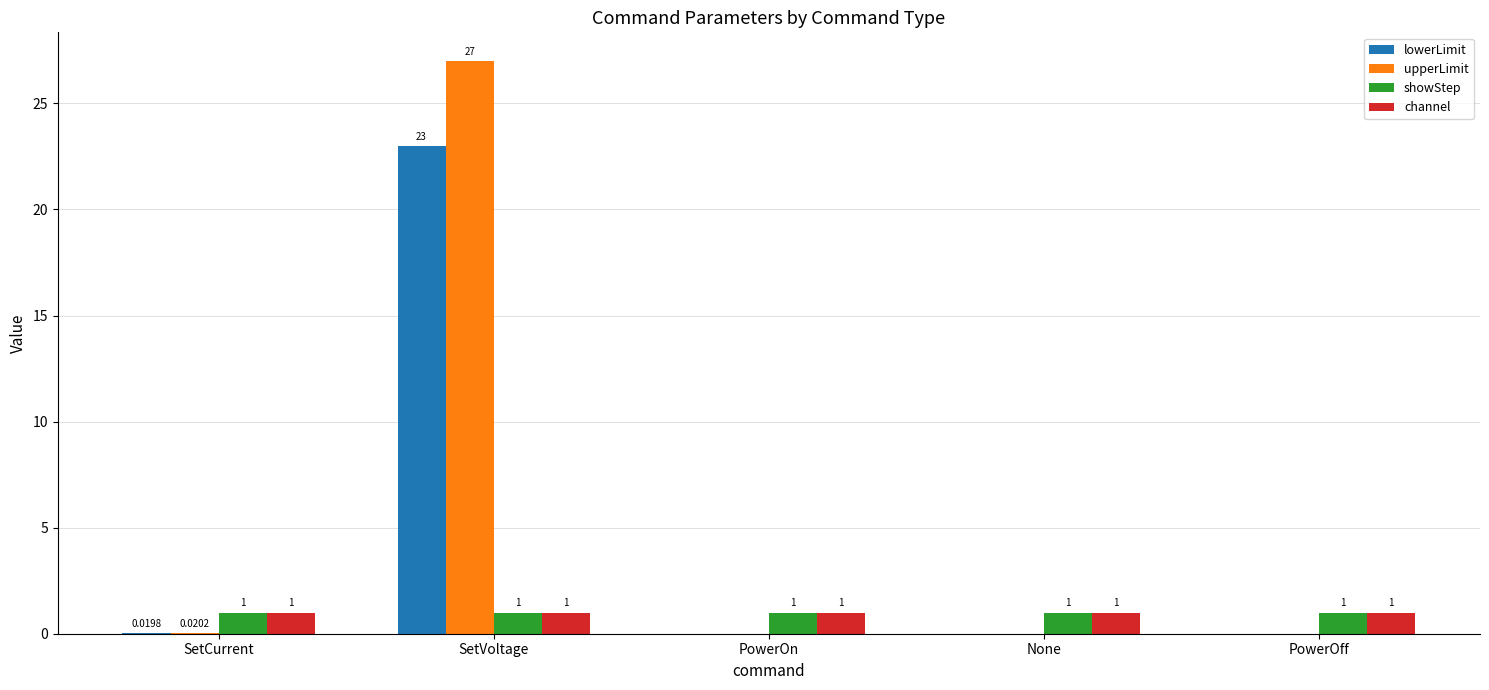

At which category is the sum across all series the highest?

SetVoltage